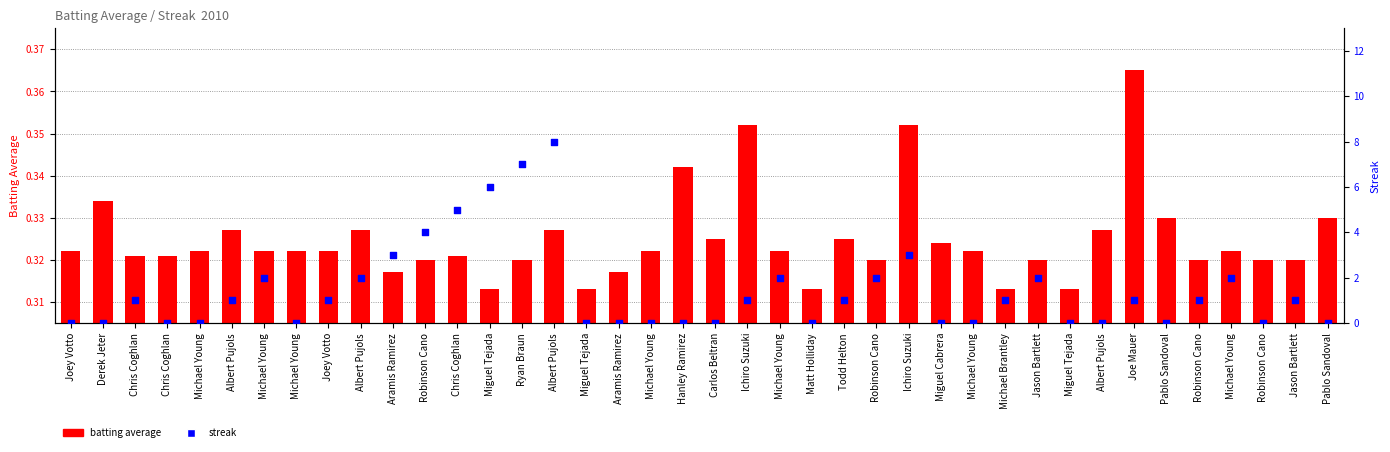

Which series has the largest total across all categories?

streak